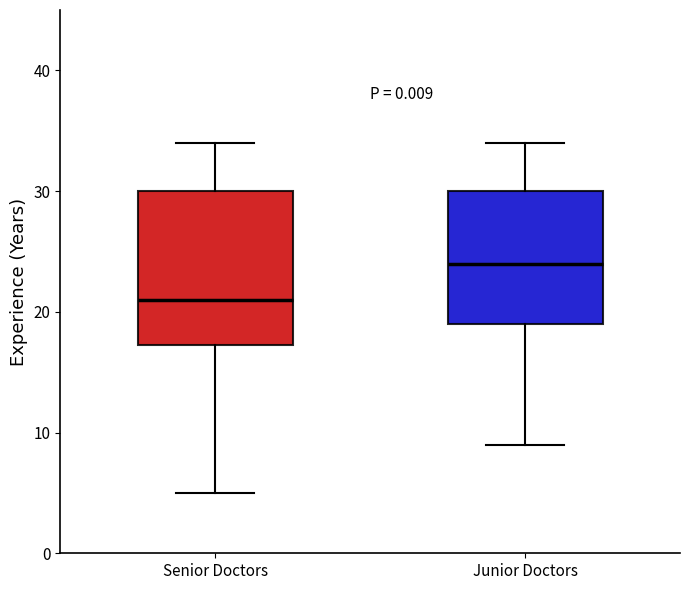

Reading left to right, transcribe this box plot: for each box, give where its median line is, the range the box spans, and where its two whiskers end, as read against the y-axis. The values are not printed on the chart, so give them approximately, as read against the axis.

Senior Doctors: median 21, box 17 to 30, whiskers 5 to 34
Junior Doctors: median 24, box 19 to 30, whiskers 9 to 34